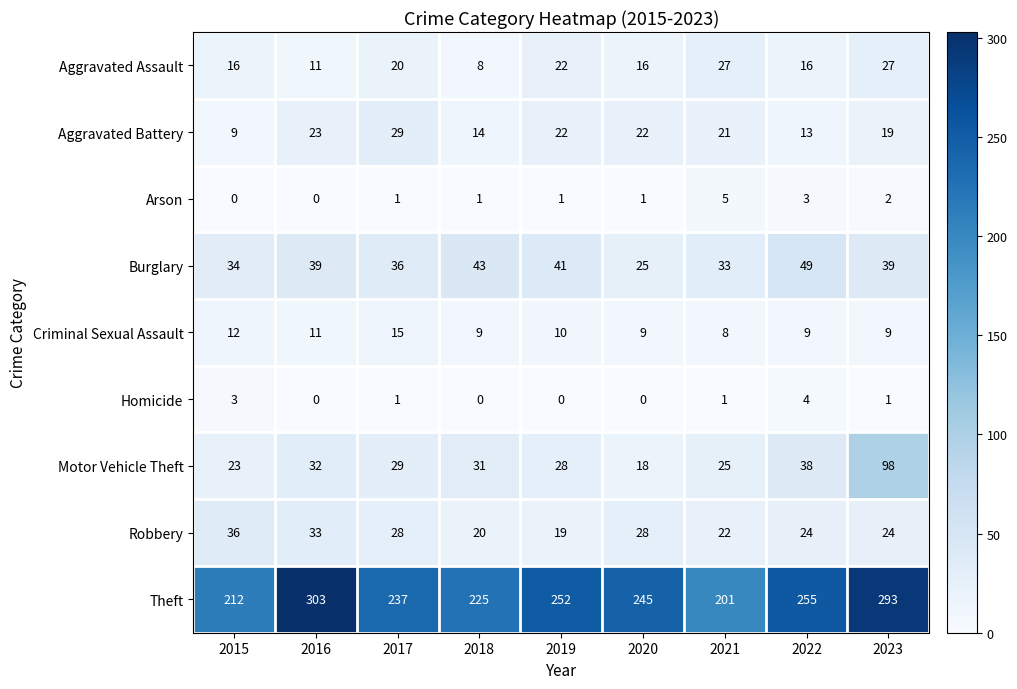

What is the sum of all Arson values?

14